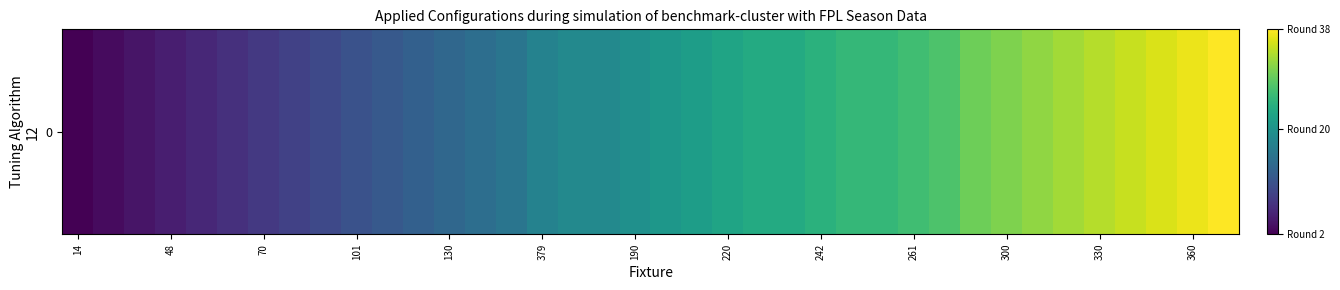

What is the ratio of the value at 20 to the value at 29?

0.7